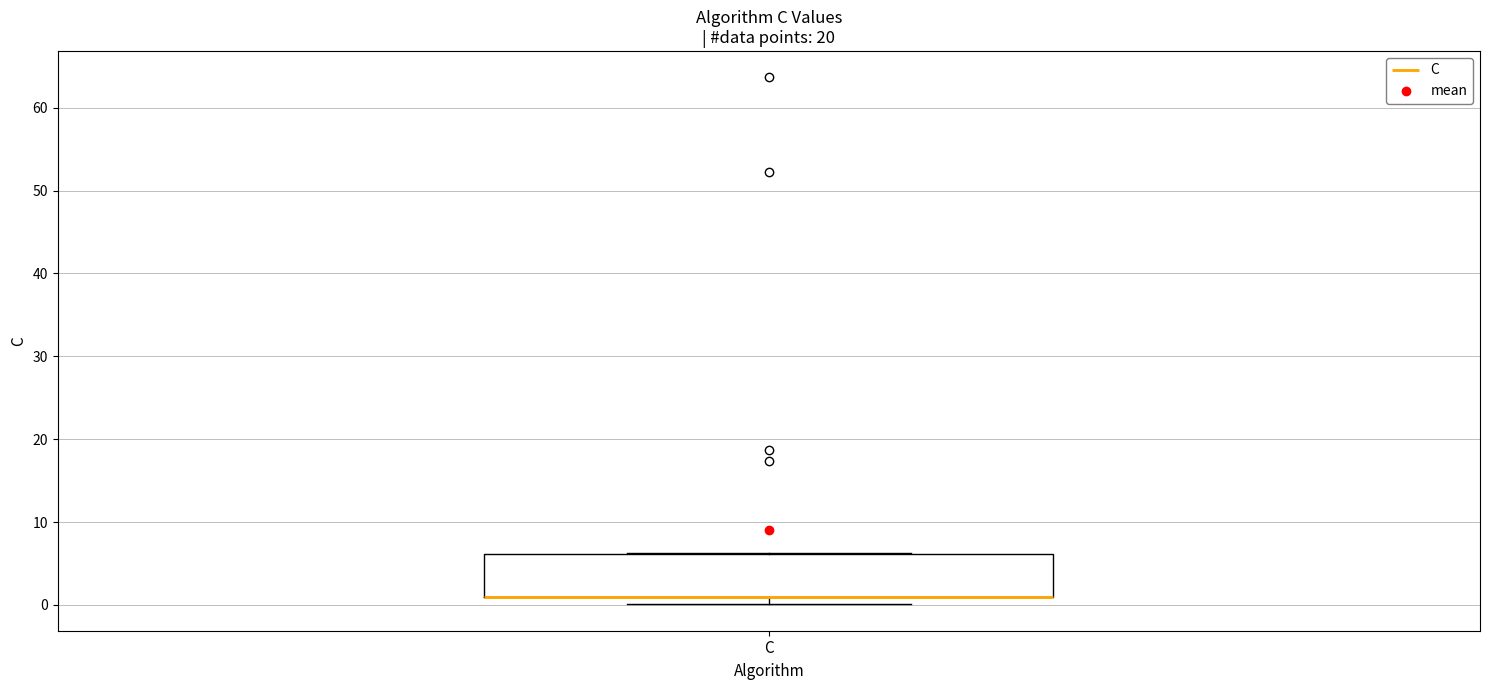

Where is the lower edge of the box for C on the y-axis? The values are not printed on the chart, so give them approximately, as read against the axis.

1